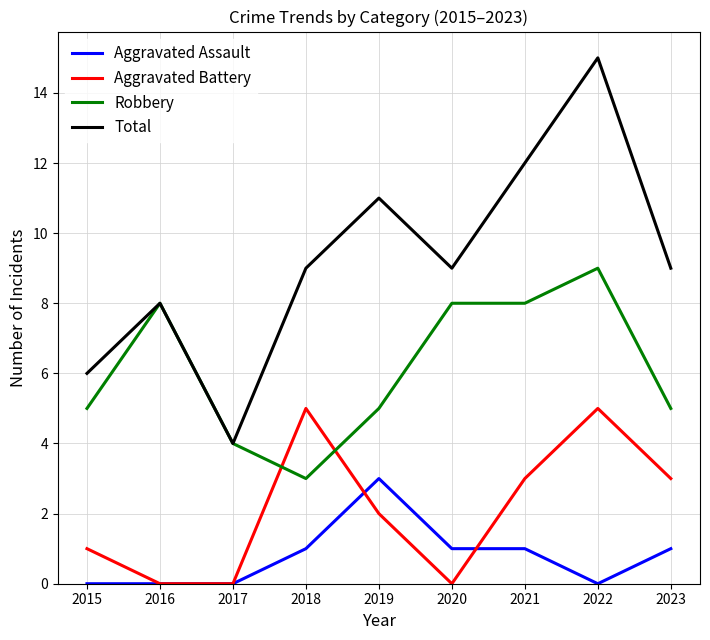

What is the approximate value of Robbery at 2023?

5